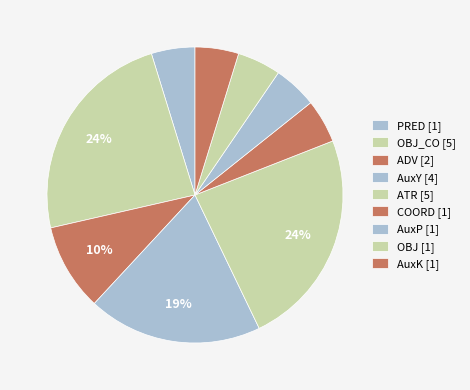

Count the number of slices in the pie.

9